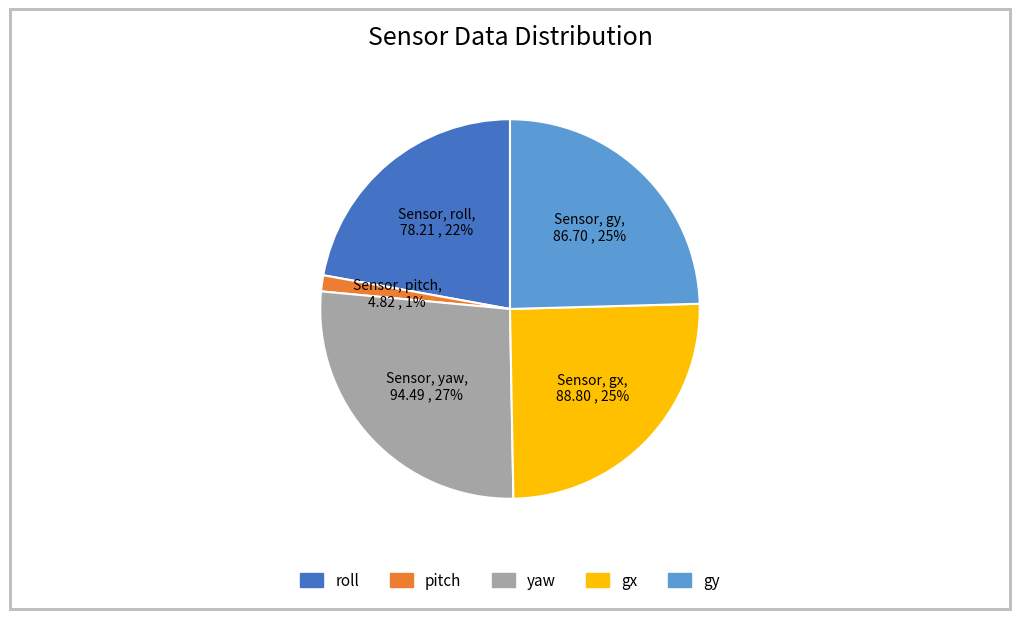

To the nearest percent, what is the combined percentage of gx and yaw?

52%